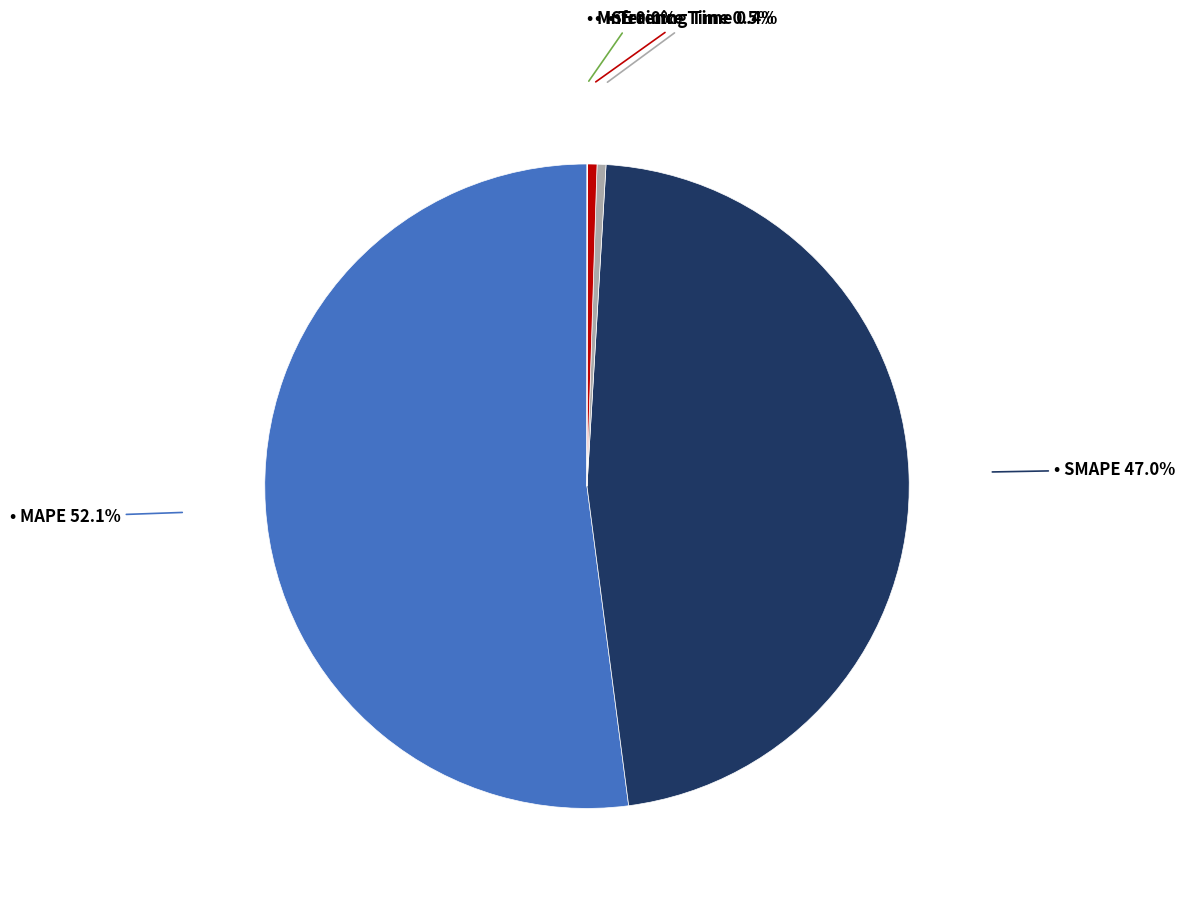

Which slice is the smallest?

MSE